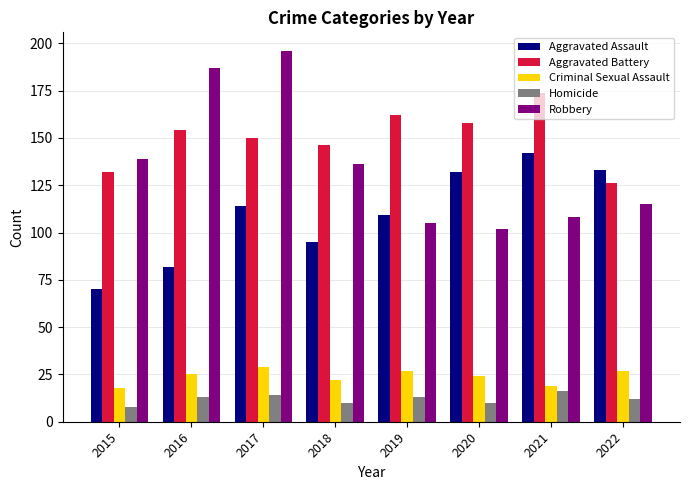

The value of Aggravated Assault at 2020 is 77. True or false?

False